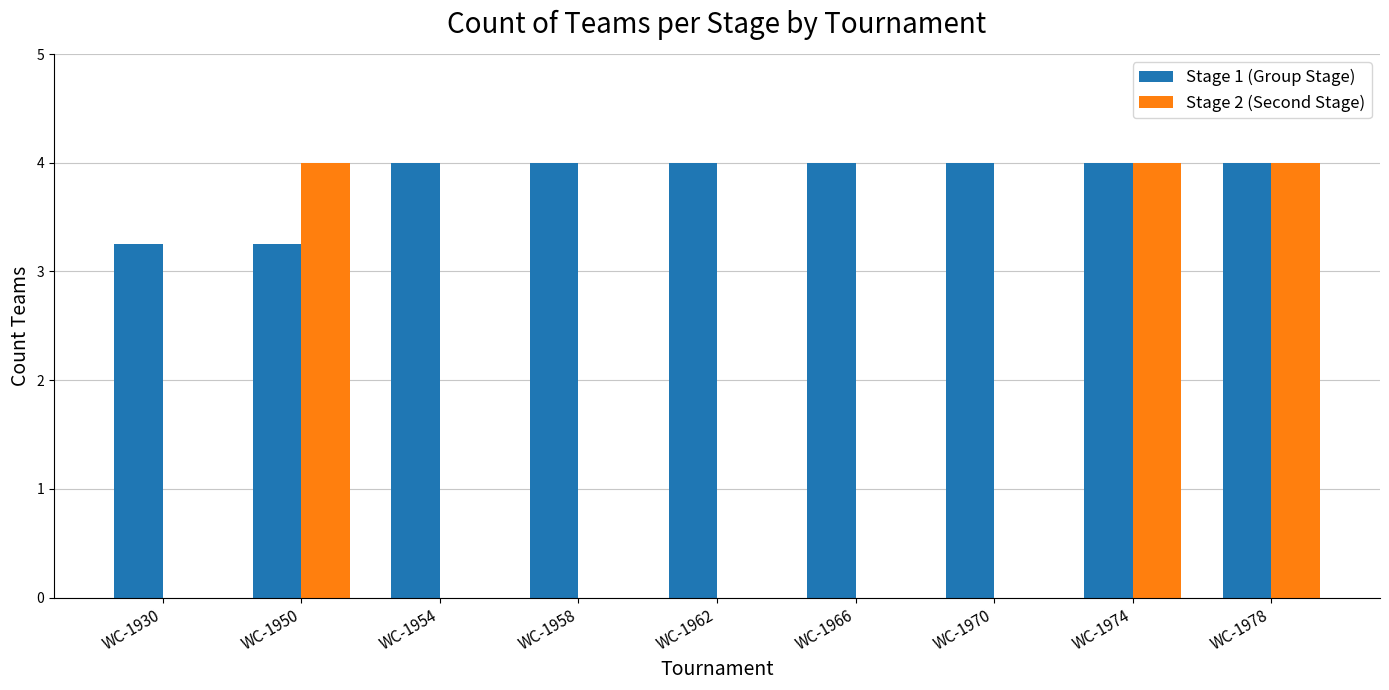

What is the sum of the Stage 2 (Second Stage) values at WC-1974 and WC-1930?

4.0